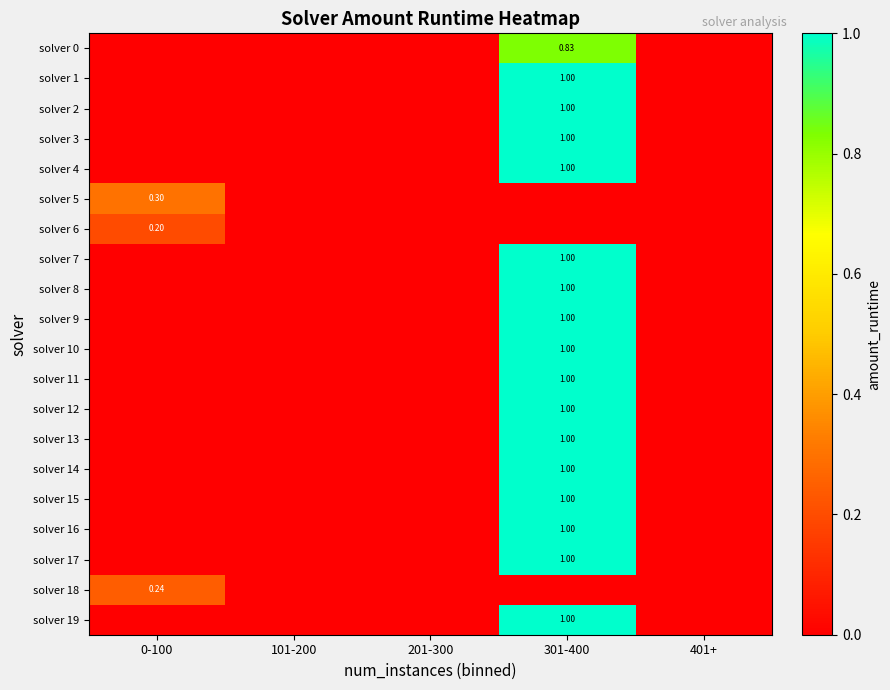

What is the difference between the maximum and minimum values in the solver 1 series?

1.0